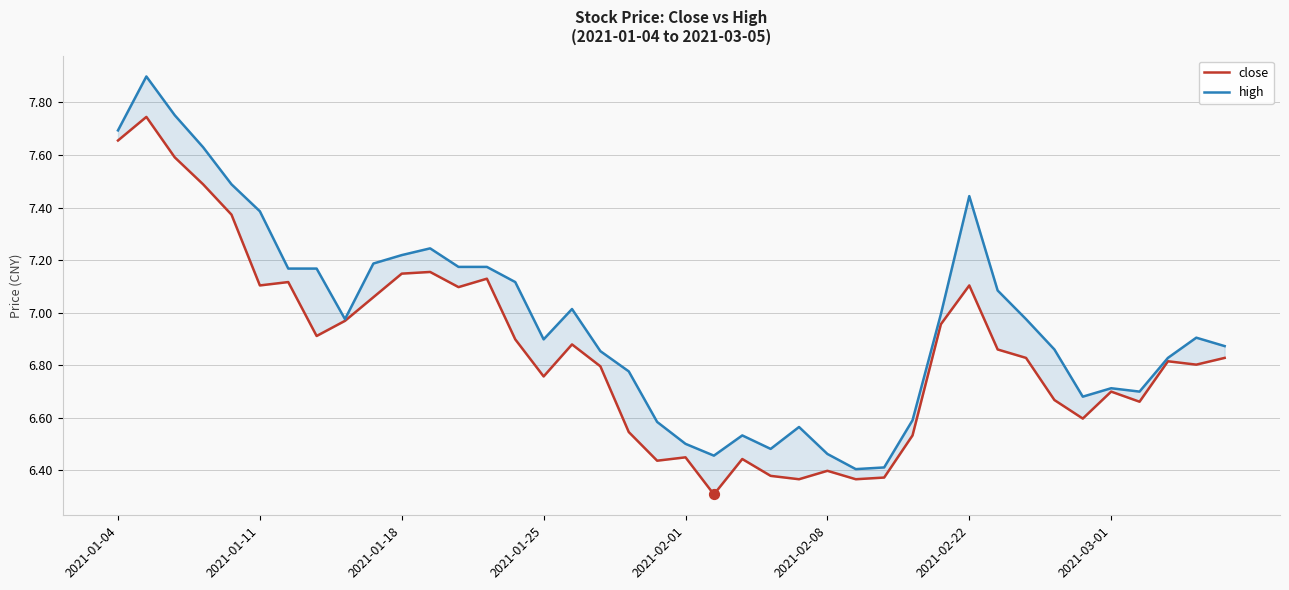

Which series has the widest spread of Y values?

high